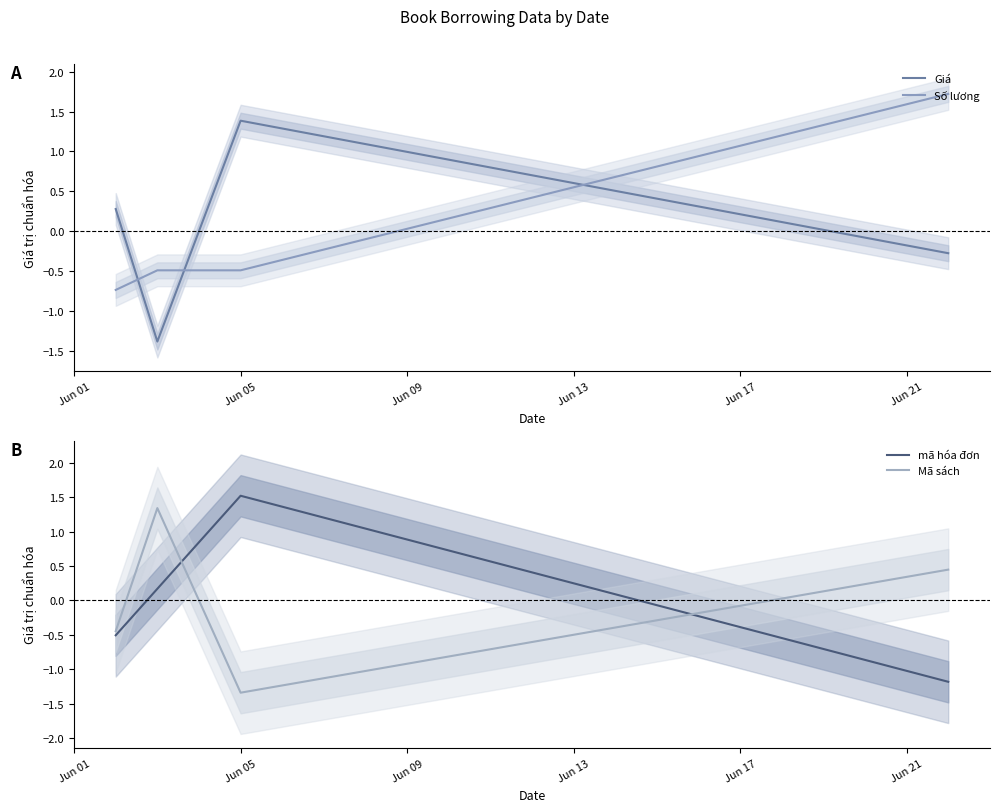

How many intersections are there between Giá and Số lương?

3